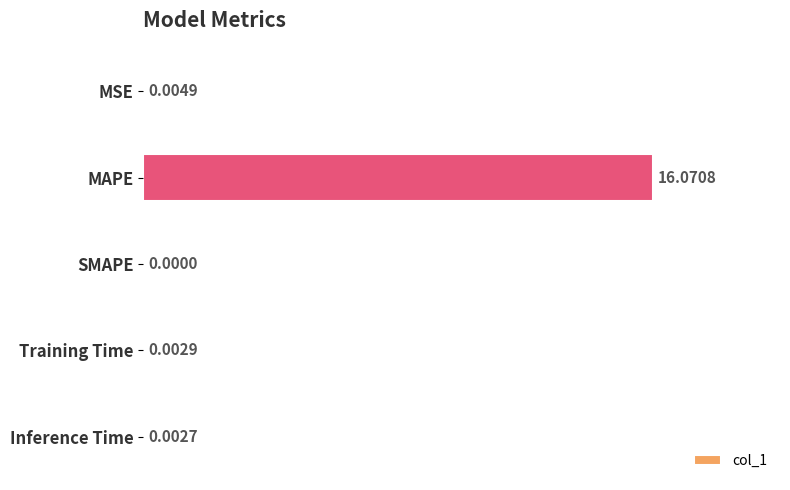

What is the sum of all values?

16.1